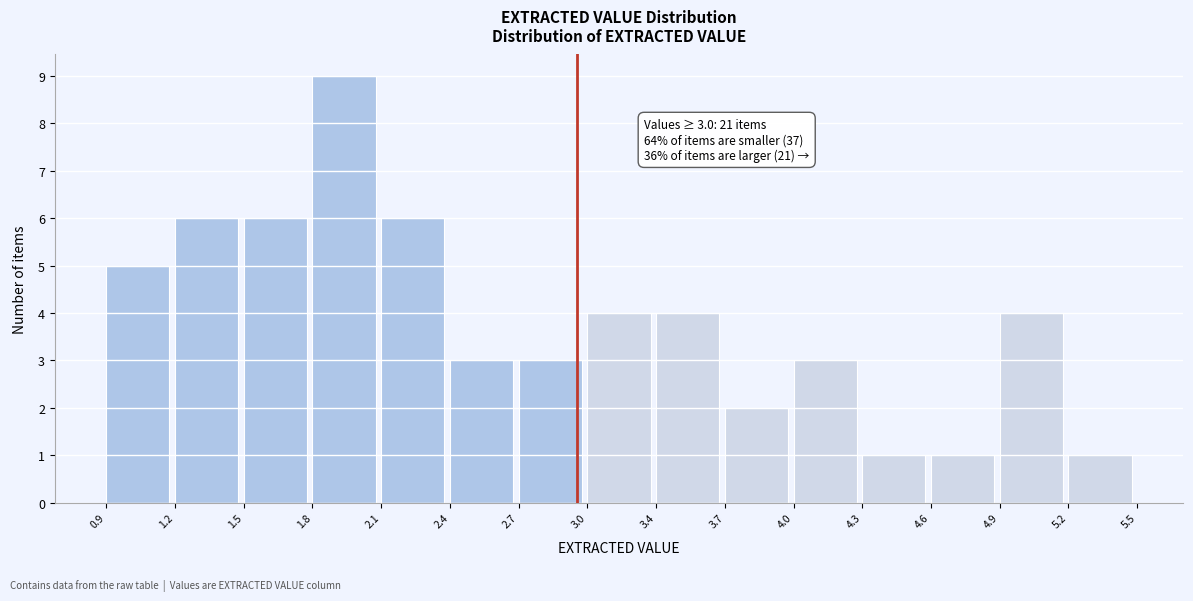

Over which range of the x-axis is the bar tallest?

1.8 to 2.1